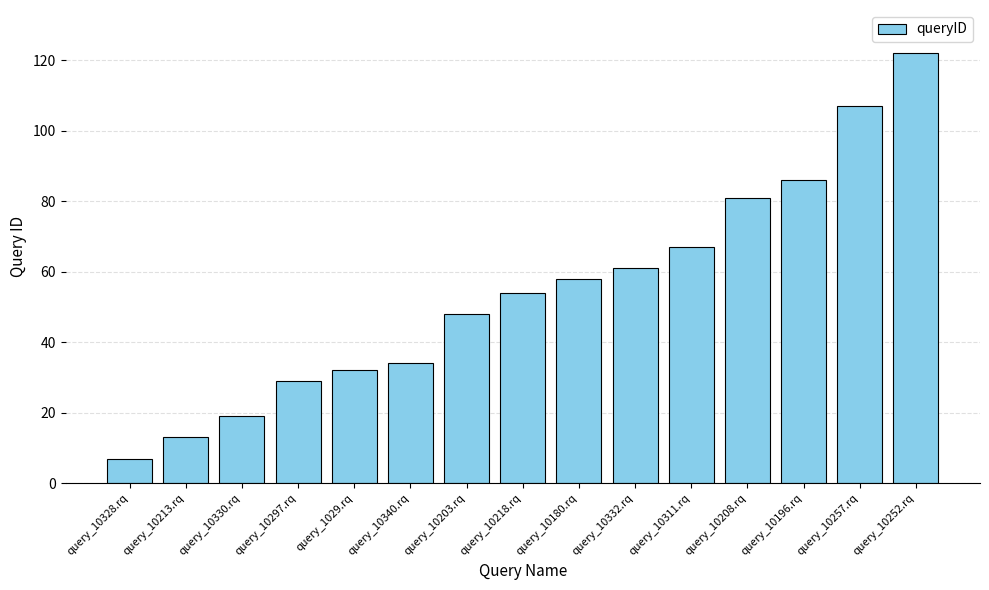

What is the smallest value displayed?

7